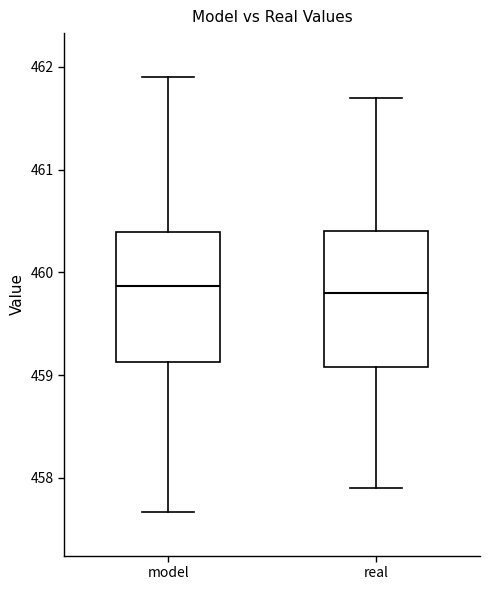

Reading left to right, transcribe this box plot: for each box, give where its median line is, the range the box spans, and where its two whiskers end, as read against the y-axis. The values are not printed on the chart, so give them approximately, as read against the axis.

model: median 459.9, box 459.1 to 460.4, whiskers 457.7 to 461.9
real: median 459.8, box 459.1 to 460.4, whiskers 457.9 to 461.7